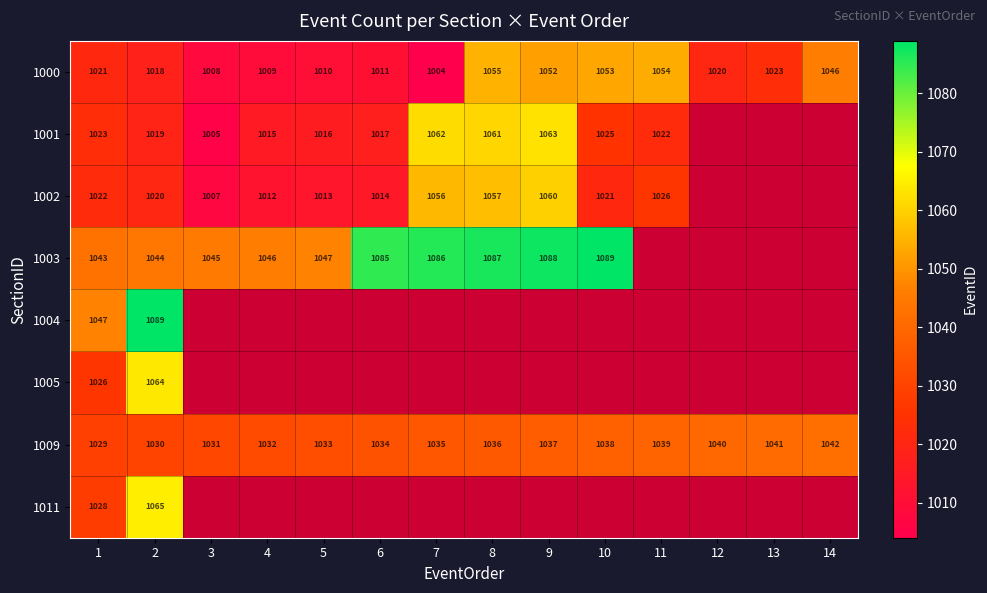

What is the minimum value for 1000?

1004